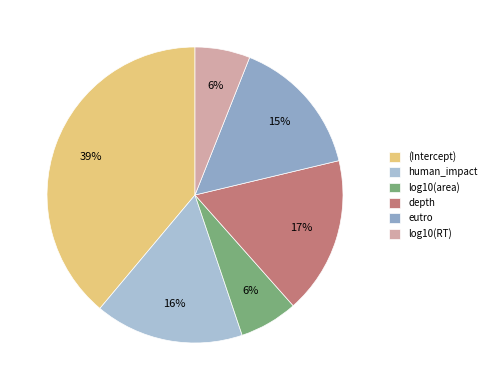

To the nearest percent, what is the average slice percentage?

17%